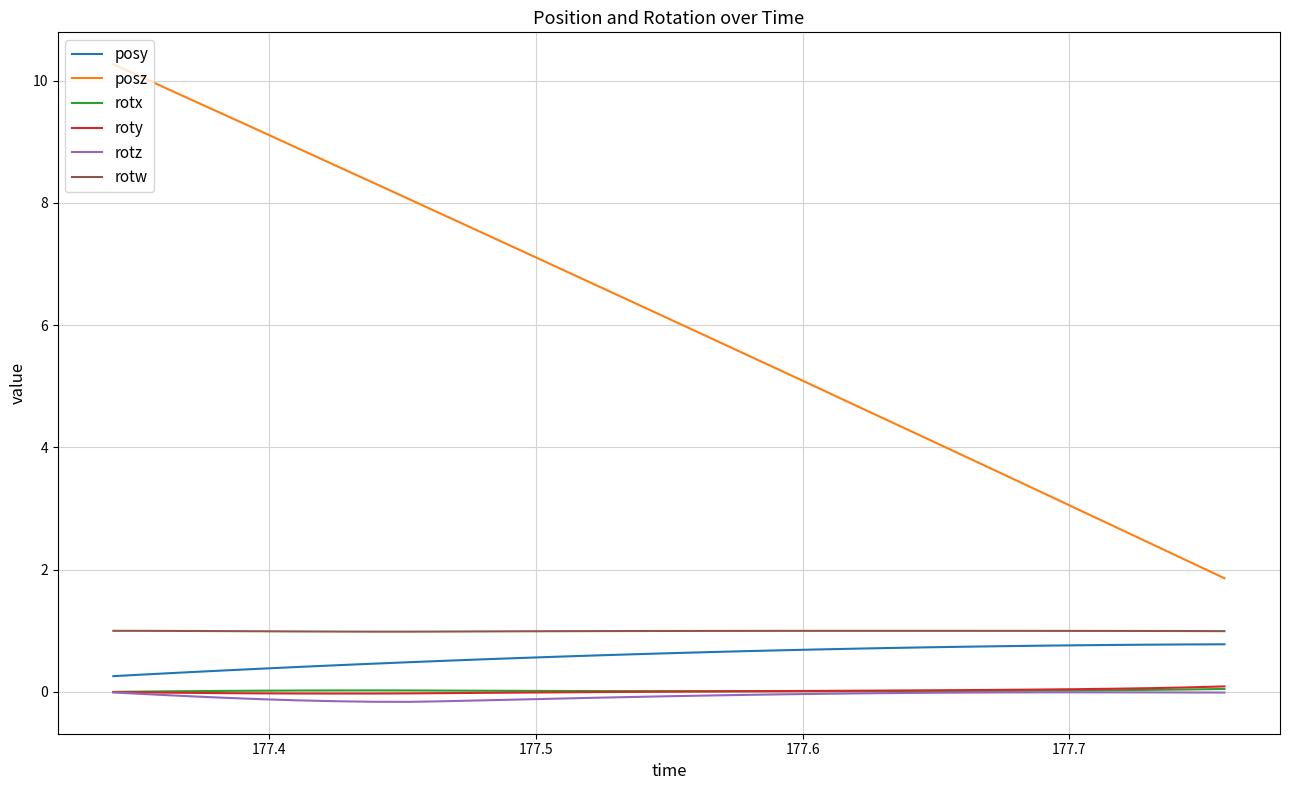

Is this an area chart (filled region under the line)?

No